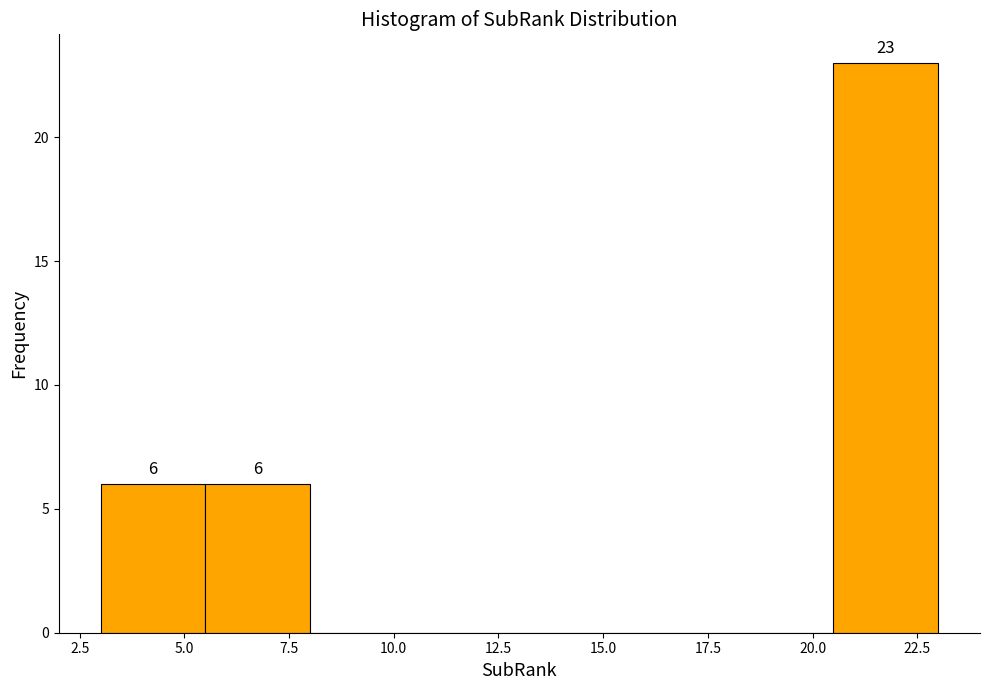

Over which range of the x-axis is the bar tallest?

20.5 to 23.0